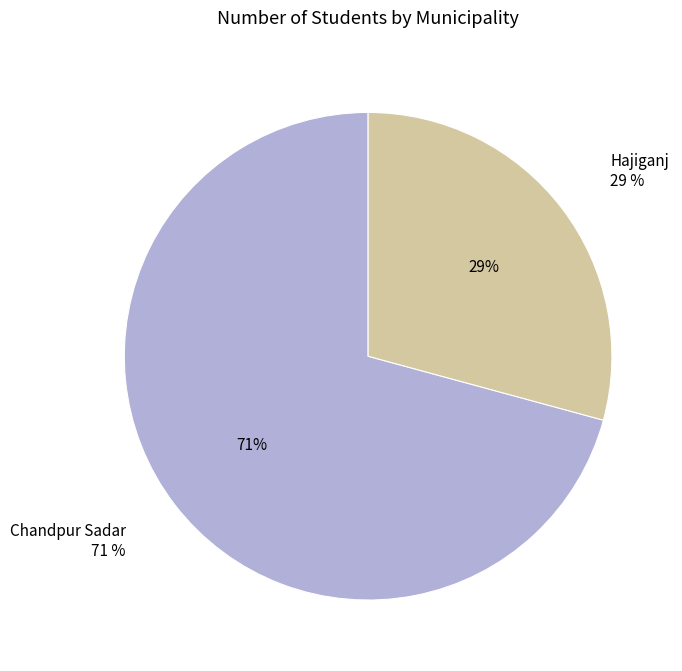

Rank the categories by value from highest to lowest.

Chandpur Sadar, Hajiganj